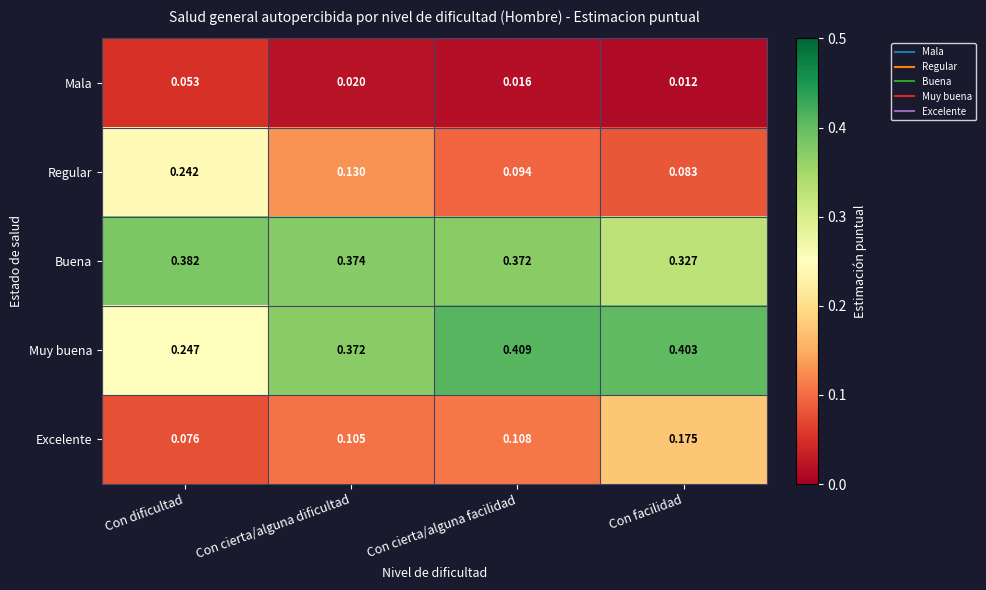

Which series has the largest range (max minus min)?

Muy buena